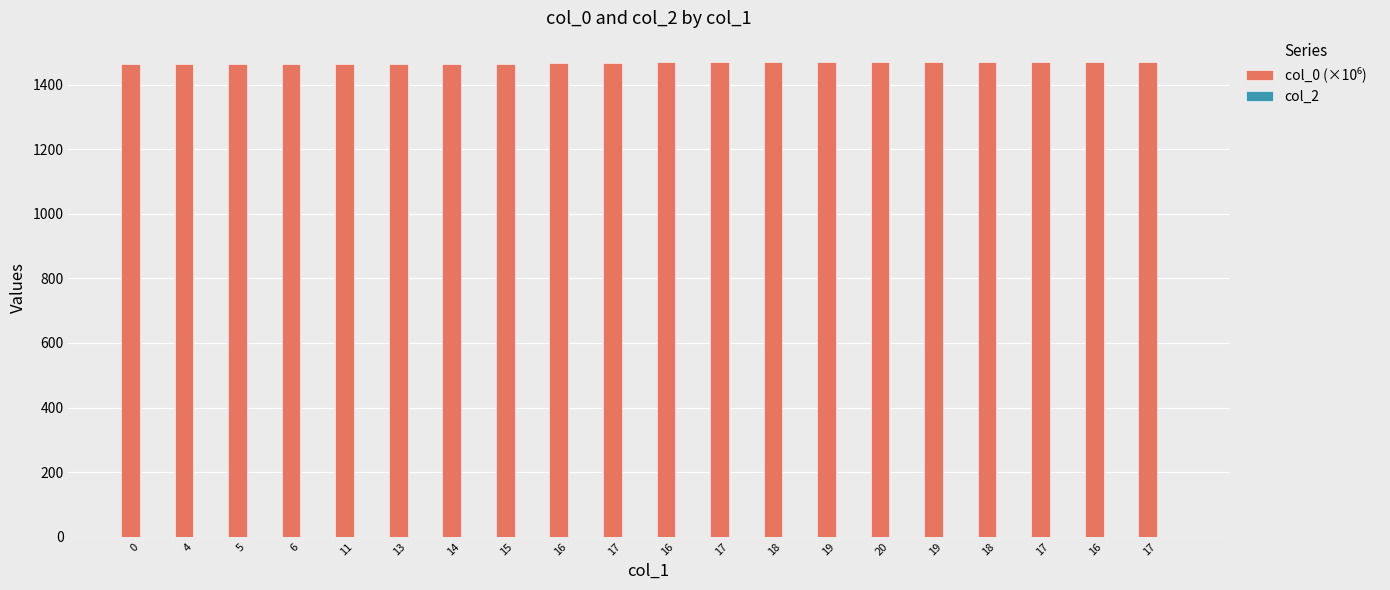

Reading left to right, list all the values displayed in this chart.

col_0 (×10⁶): 1463.0	1463.0	1463.1	1463.4	1464.1	1464.2	1464.8	1464.8	1465.3	1467.7	1468.3	1469.1	1469.7	1470.2	1470.3	1470.3	1470.4	1470.7	1470.9	1470.9
col_2: 0.0	0.0	0.0	0.0	0.0	0.0	0.0	0.0	0.0	0.0	0.0	0.0	0.0	0.0	0.0	0.0	0.0	0.0	0.0	0.0